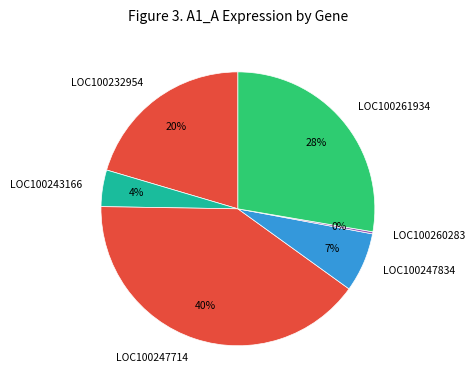

To the nearest percent, what is the difference between the largest and smallest slice percentages?

40%